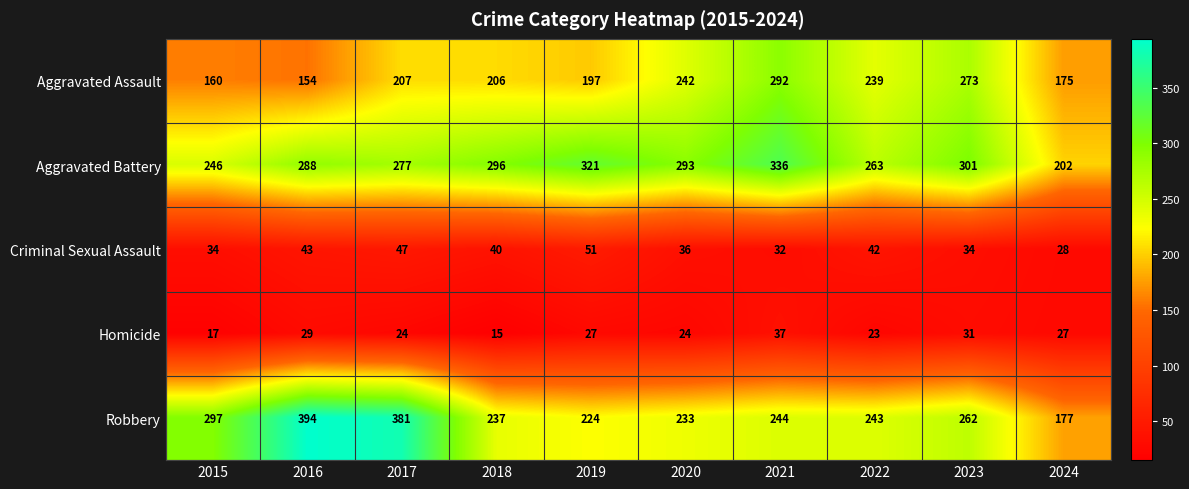

Where does the Robbery series first go above 244?

2015